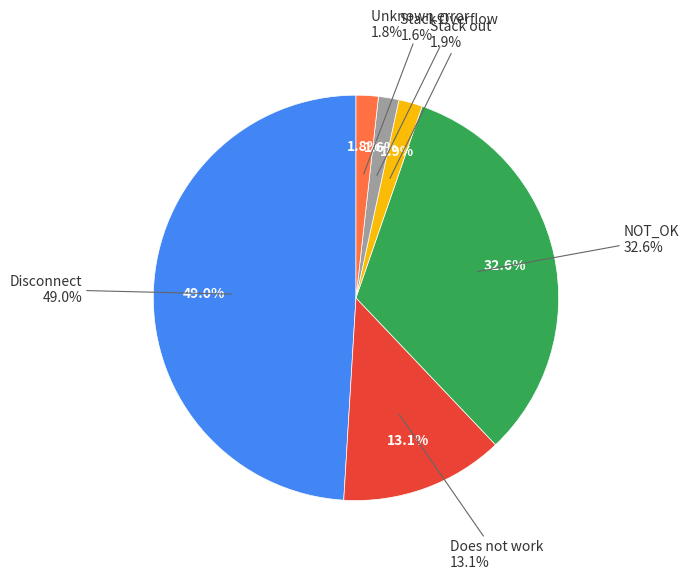

What is the total percentage of Unknown error and NOT_OK?

34.4%